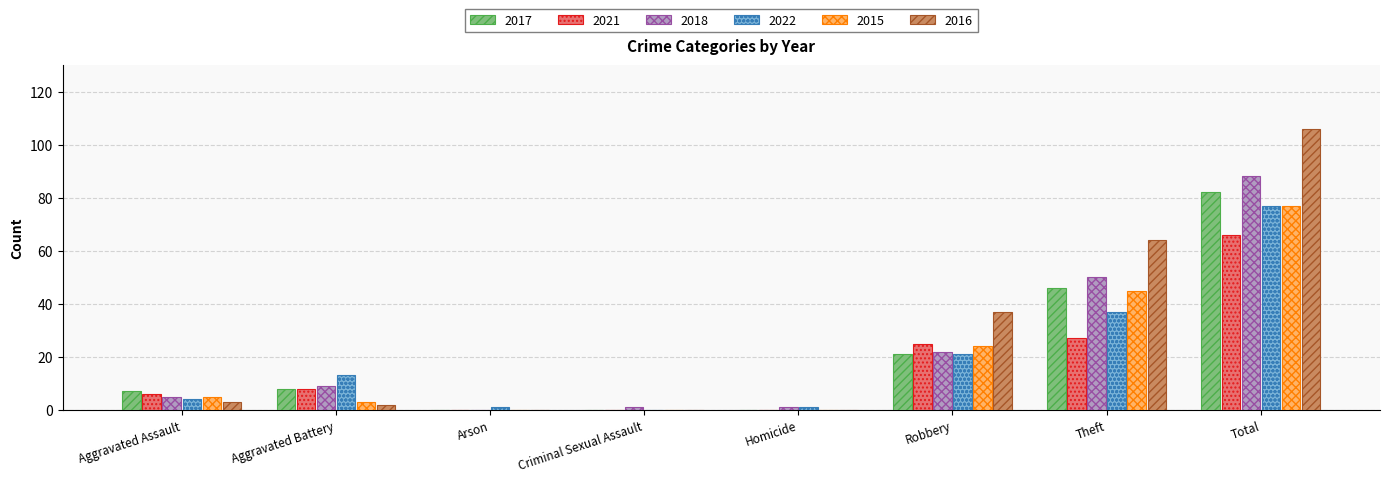

At which category is the sum across all series the highest?

Total